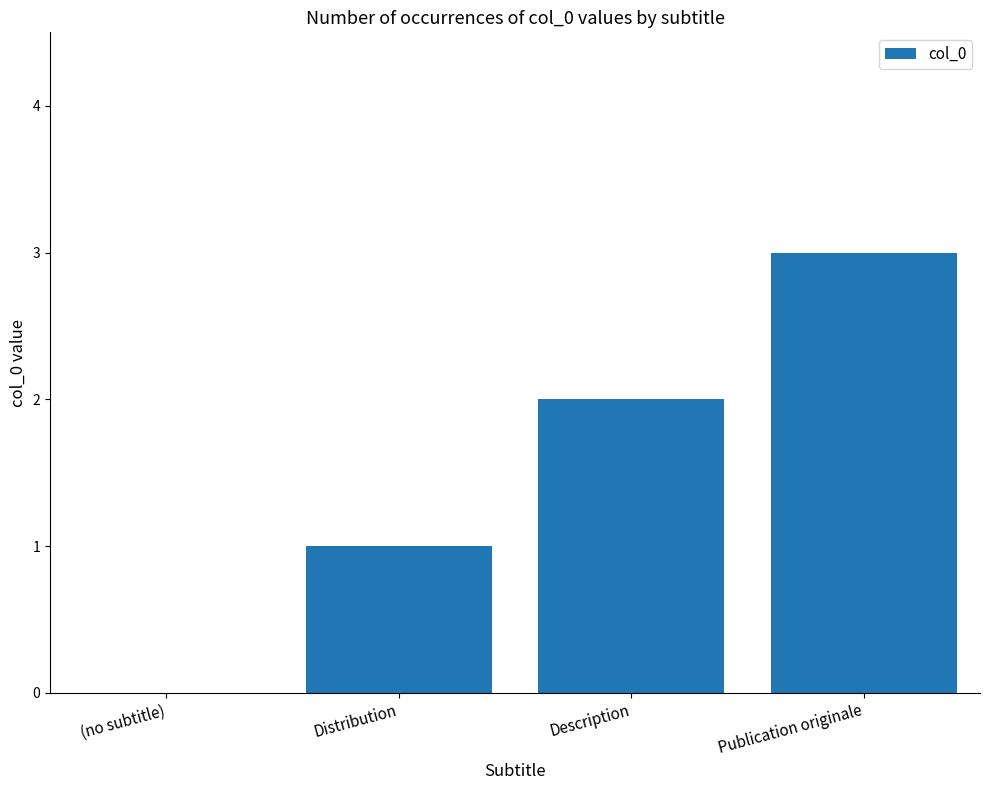

The value at Distribution is 1. True or false?

True